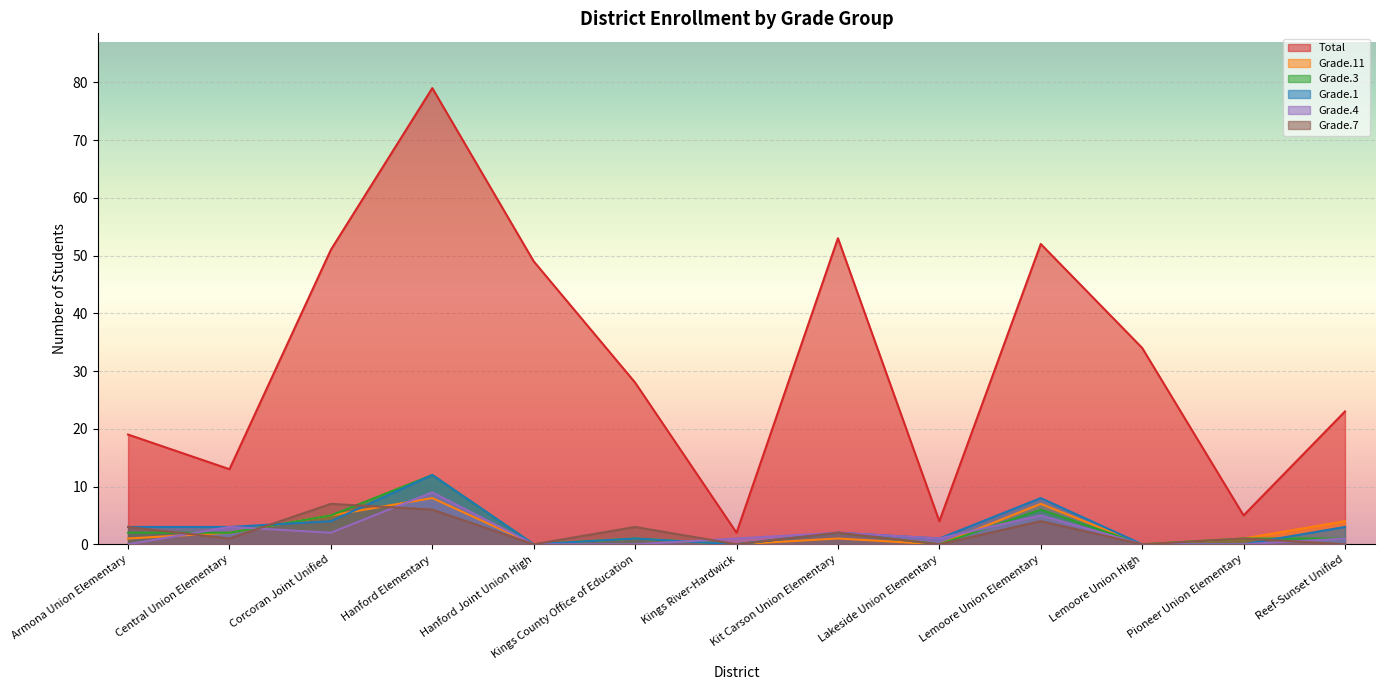

Where does the Grade.11 series first go above 1?

Central Union Elementary